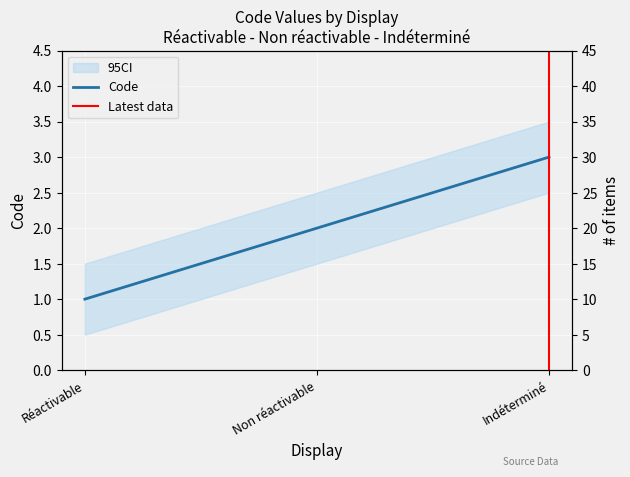

Approximately how many times larger is the value at Indéterminé compared to Réactivable?

3.0